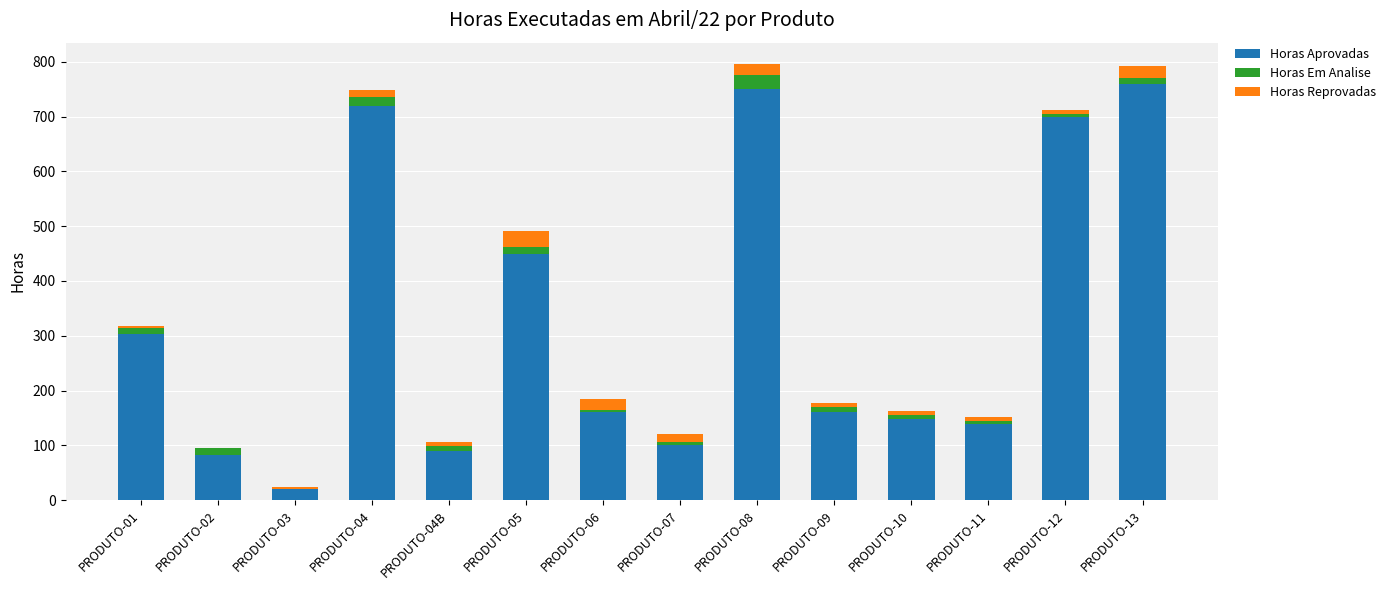

Does the chart contain stacked bars?

Yes